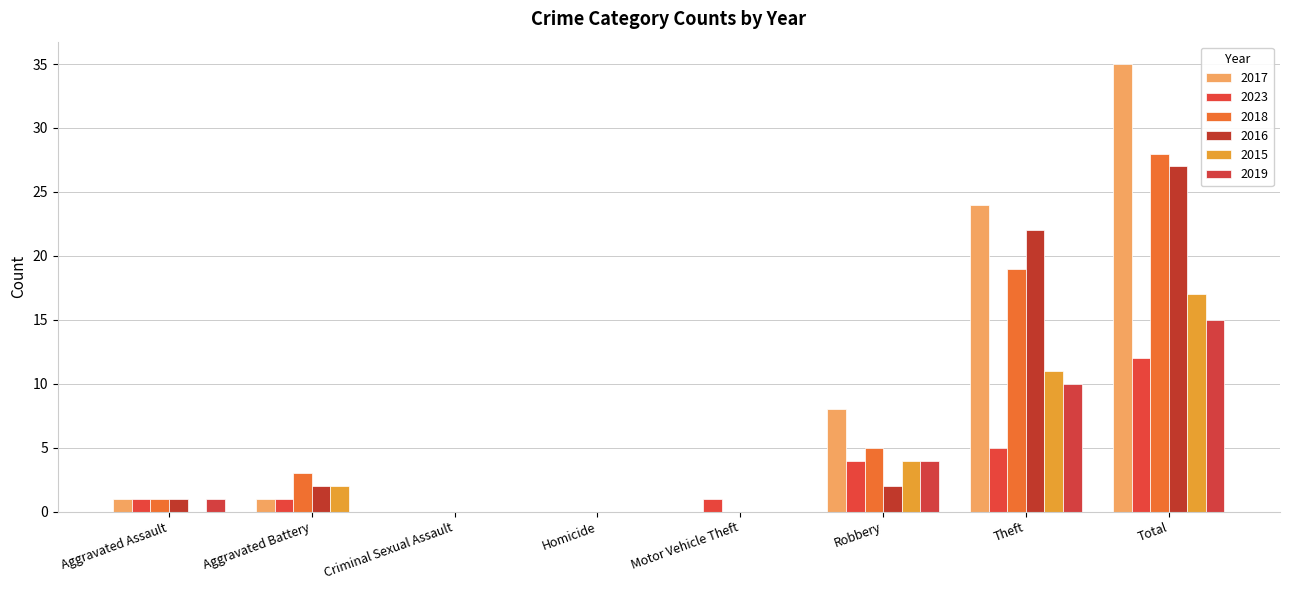

Reading left to right, extract all data points from this chart.

2017: Aggravated Assault=1	Aggravated Battery=1	Criminal Sexual Assault=0	Homicide=0	Motor Vehicle Theft=0	Robbery=8	Theft=24	Total=35
2023: Aggravated Assault=1	Aggravated Battery=1	Criminal Sexual Assault=0	Homicide=0	Motor Vehicle Theft=1	Robbery=4	Theft=5	Total=12
2018: Aggravated Assault=1	Aggravated Battery=3	Criminal Sexual Assault=0	Homicide=0	Motor Vehicle Theft=0	Robbery=5	Theft=19	Total=28
2016: Aggravated Assault=1	Aggravated Battery=2	Criminal Sexual Assault=0	Homicide=0	Motor Vehicle Theft=0	Robbery=2	Theft=22	Total=27
2015: Aggravated Assault=0	Aggravated Battery=2	Criminal Sexual Assault=0	Homicide=0	Motor Vehicle Theft=0	Robbery=4	Theft=11	Total=17
2019: Aggravated Assault=1	Aggravated Battery=0	Criminal Sexual Assault=0	Homicide=0	Motor Vehicle Theft=0	Robbery=4	Theft=10	Total=15